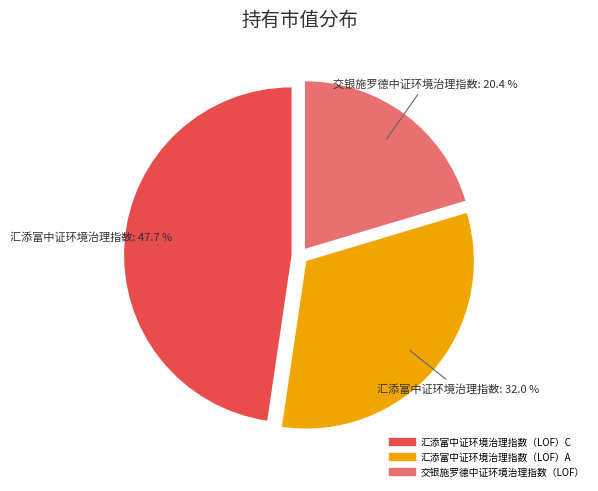

Which category has the biggest portion of the pie?

汇添富中证环境治理指数（LOF）C